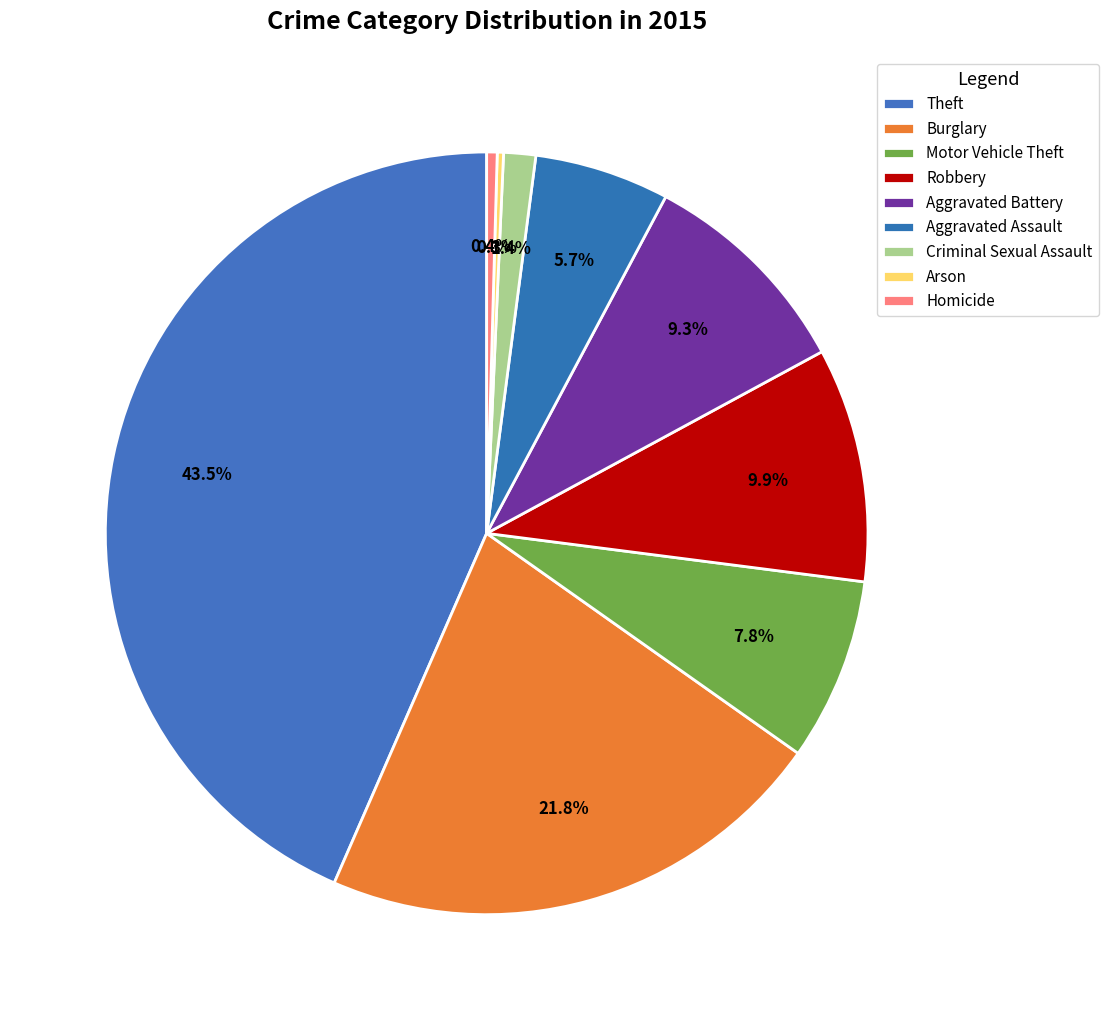

To the nearest percent, what percentage of the pie is Aggravated Battery?

9%